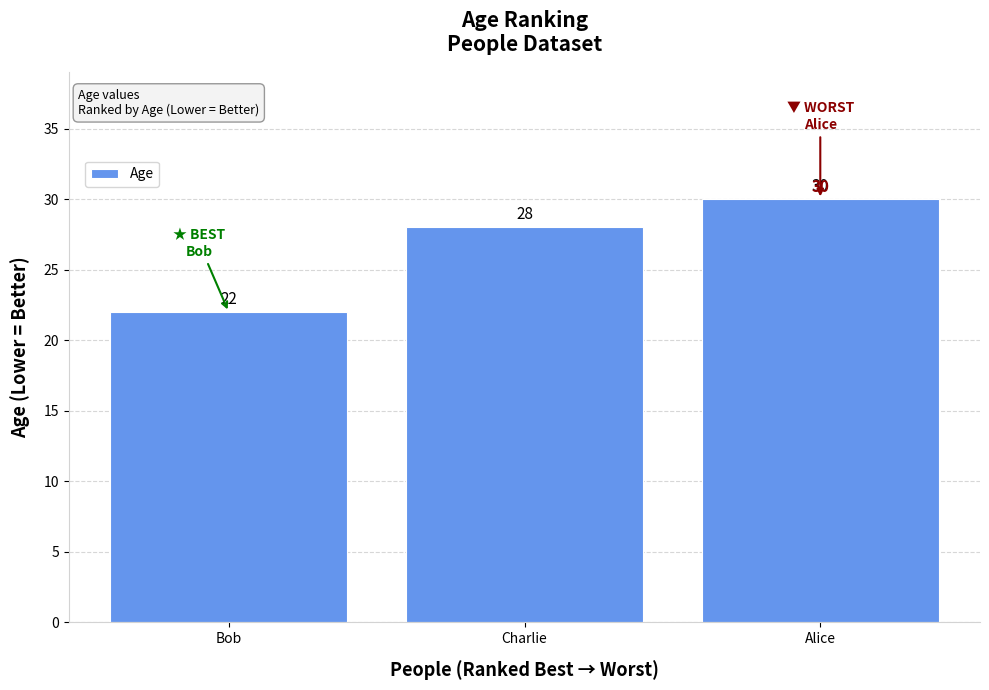

How many distinct data groups are displayed?

1